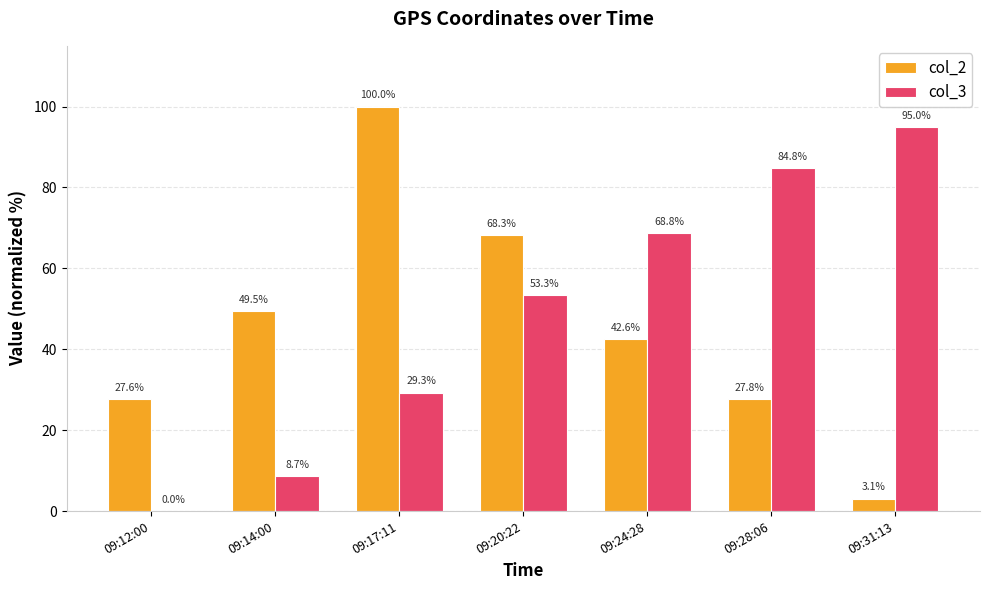

At which category is the sum across all series the highest?

09:17:11